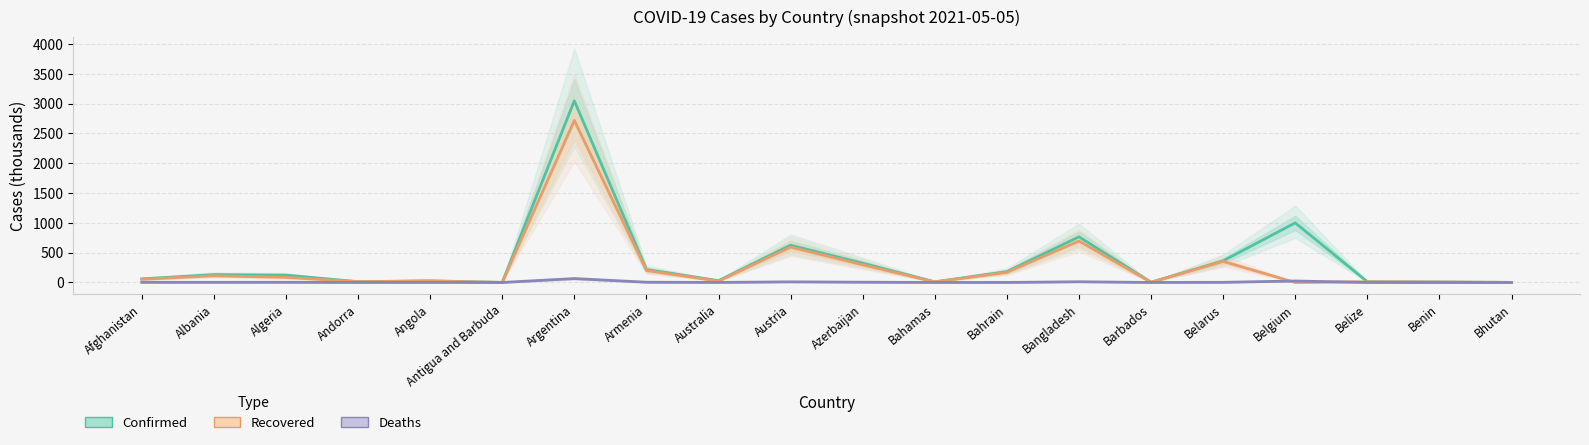

At how many categories does at least one series exceed 1013?

1